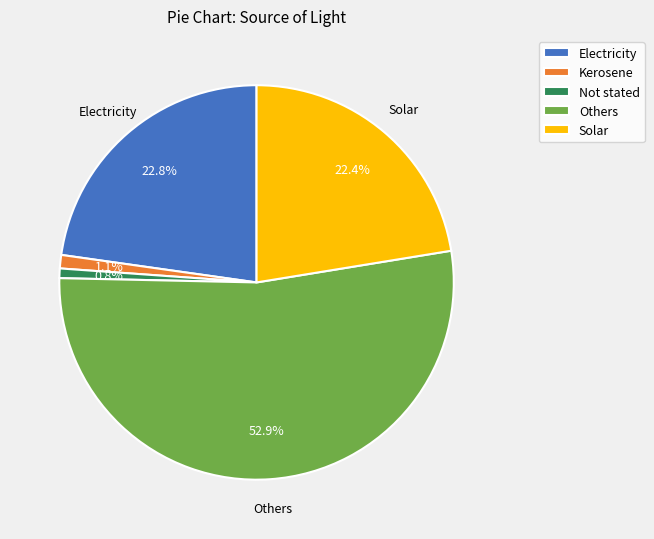

Which slice is the largest?

Others